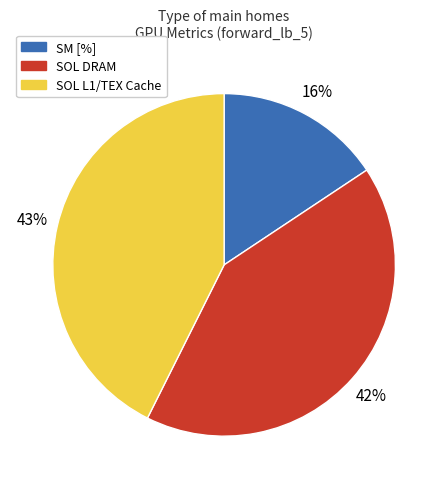

Approximately how many times larger is the value at SM [%] compared to SOL DRAM?

0.4